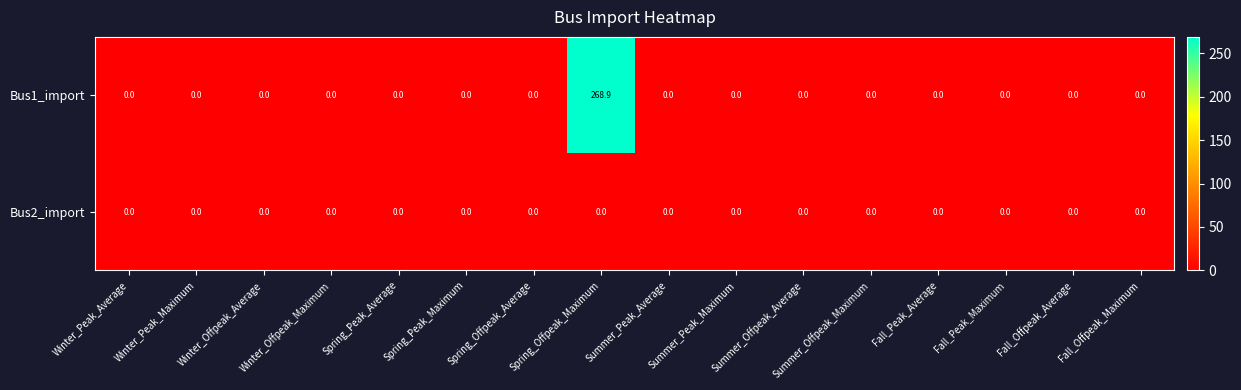

True or false: Bus1_import has a value of 0.0 at Summer_Offpeak_Maximum.

True